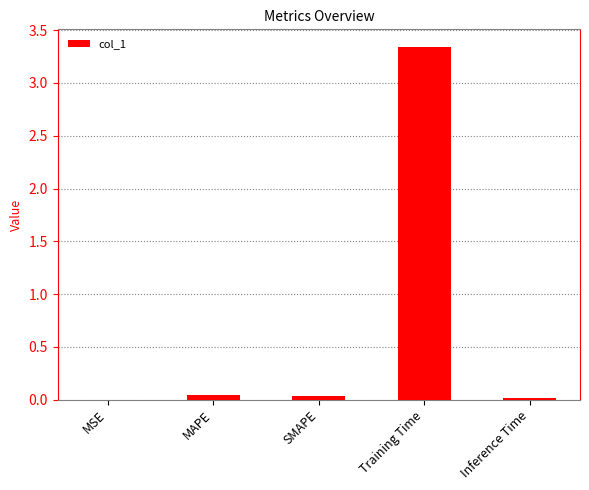

Are the bars horizontal?

No